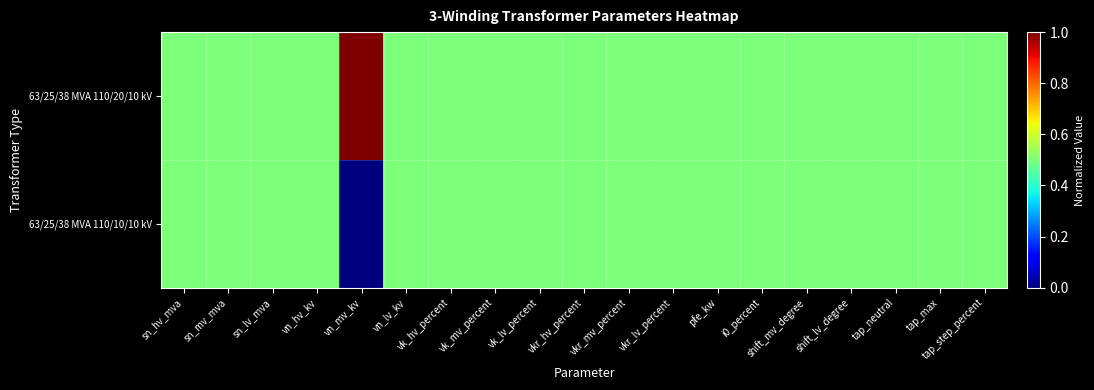

Which category has the lowest value across all series?

vn_mv_kv